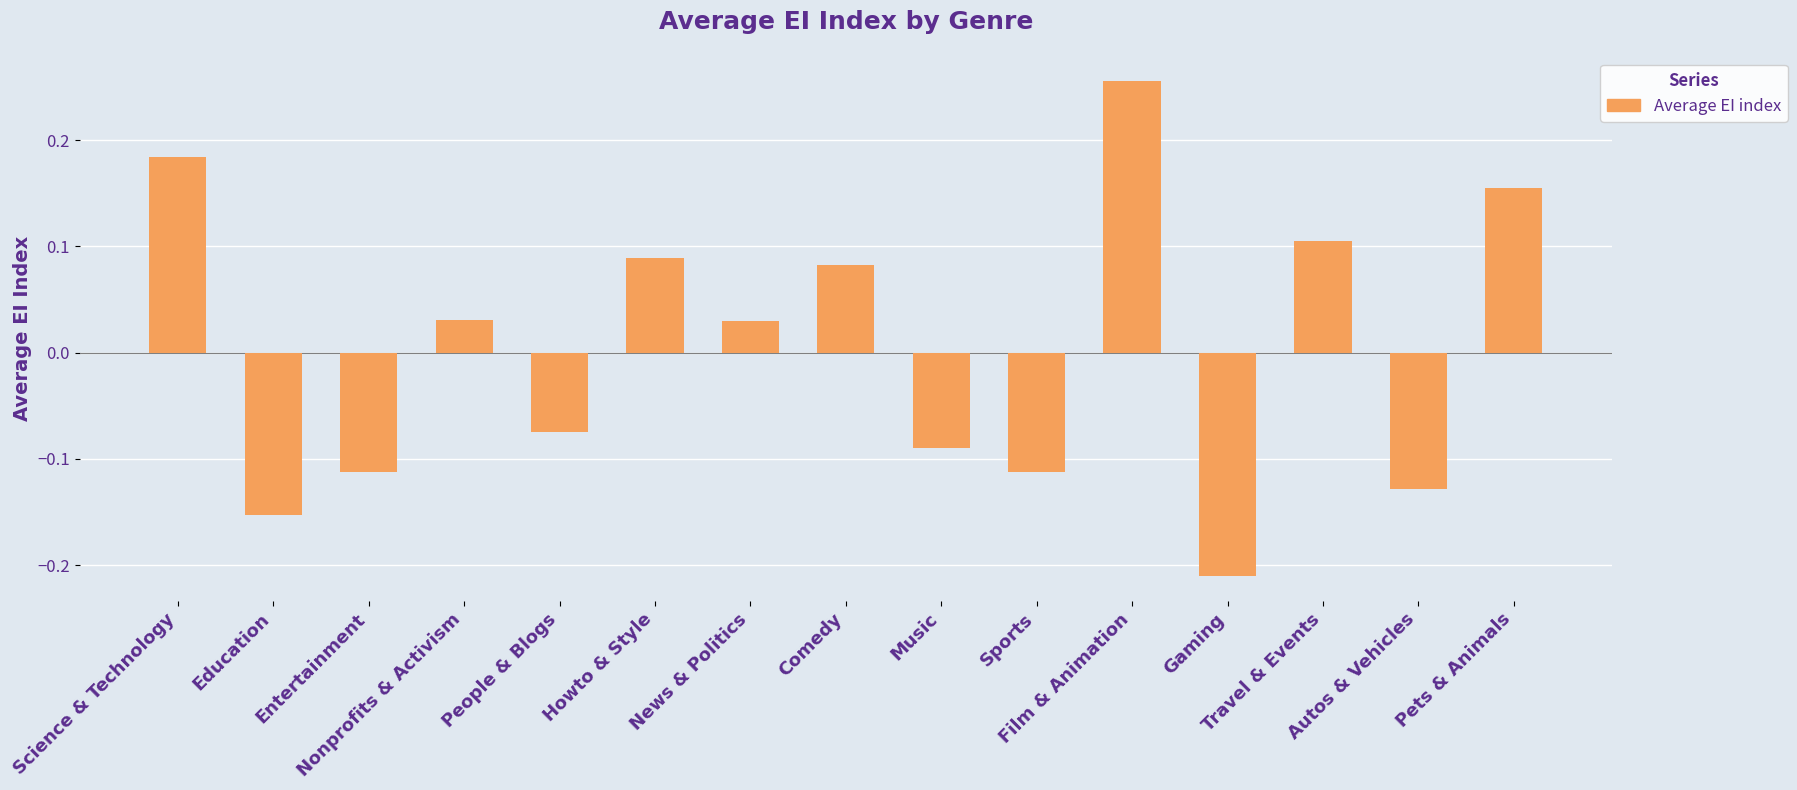

What is the label of the 15th bar from the right?

Science & Technology